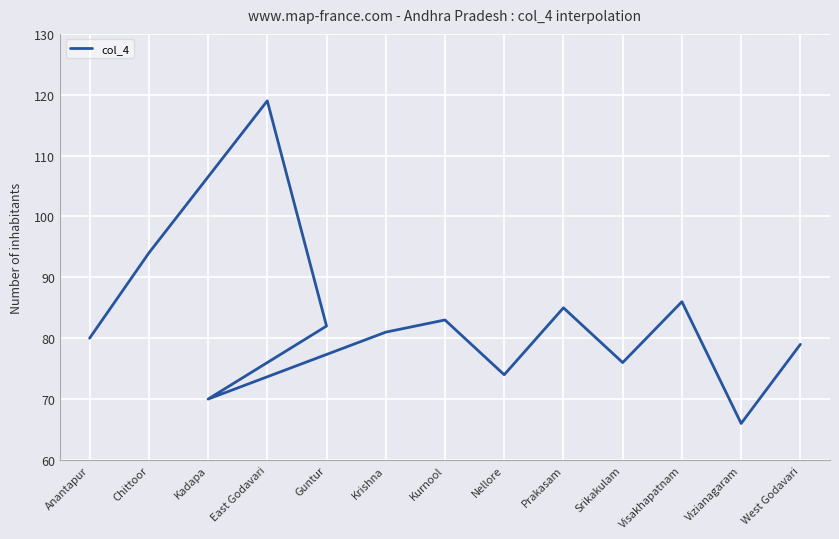

List the labels in order of value, smallest first.

Vizianagaram, Kadapa, Nellore, Srikakulam, West Godavari, Anantapur, Krishna, Guntur, Kurnool, Prakasam, Visakhapatnam, Chittoor, East Godavari